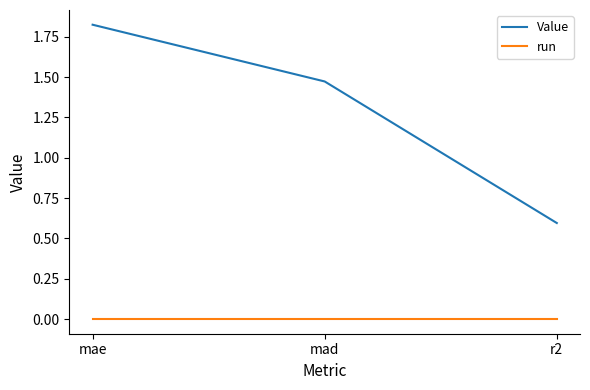

At which category is the sum across all series the highest?

mae